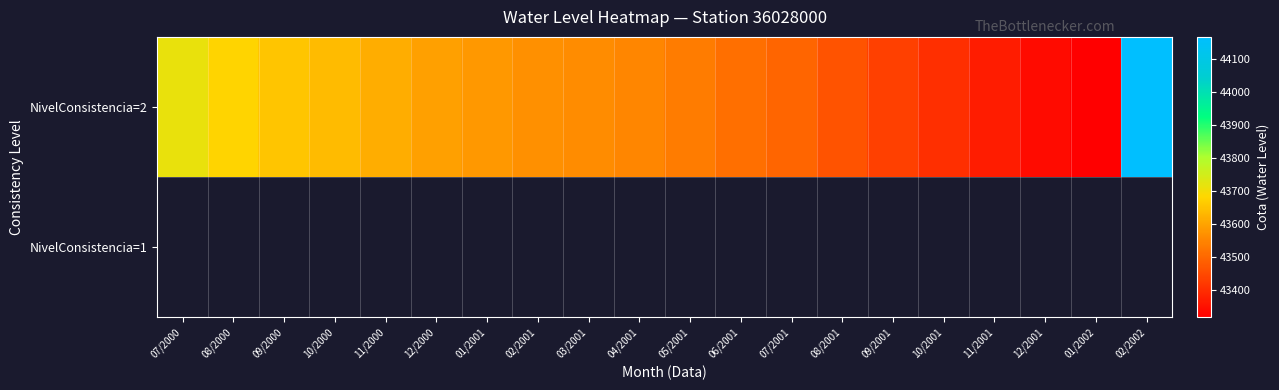

Between 07/2000 and 02/2002, which is larger?

02/2002